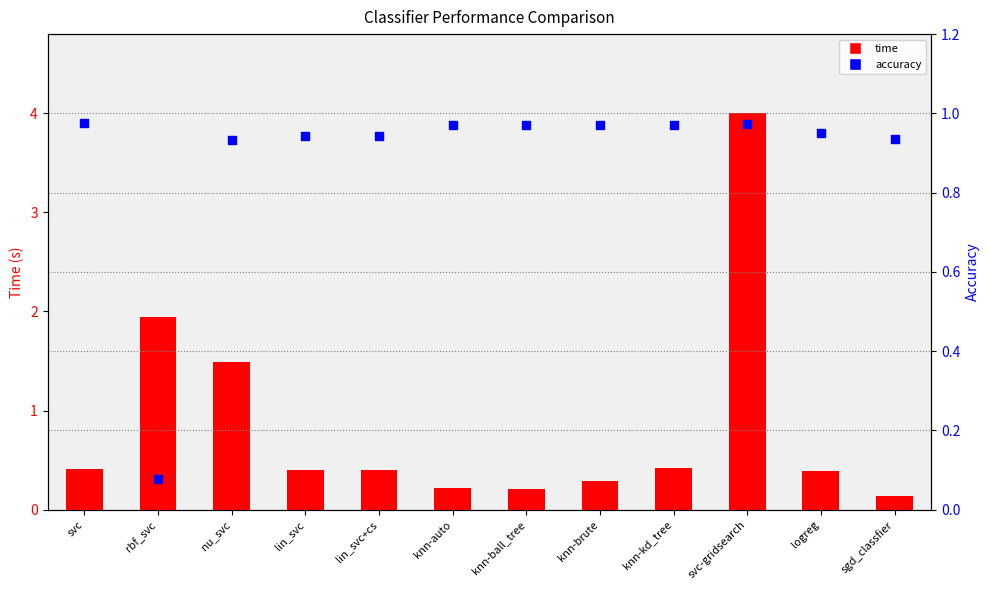

At which category is the sum across all series the highest?

svc-gridsearch